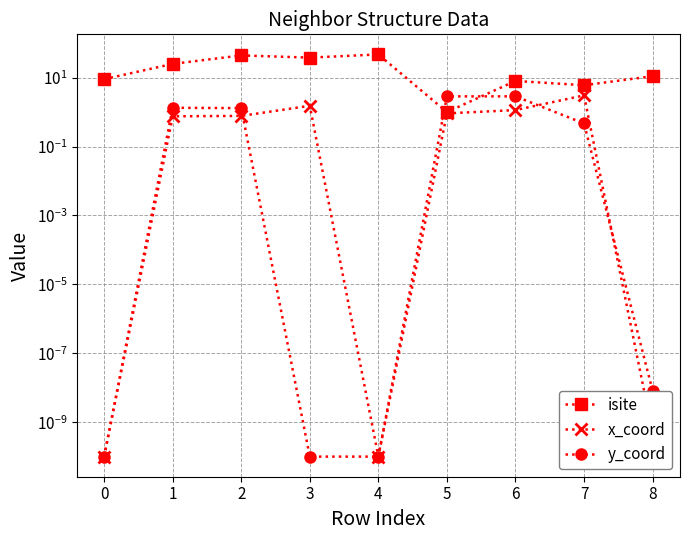

Rank the categories by isite value from lowest to highest.

5, 7, 6, 0, 8, 1, 3, 2, 4